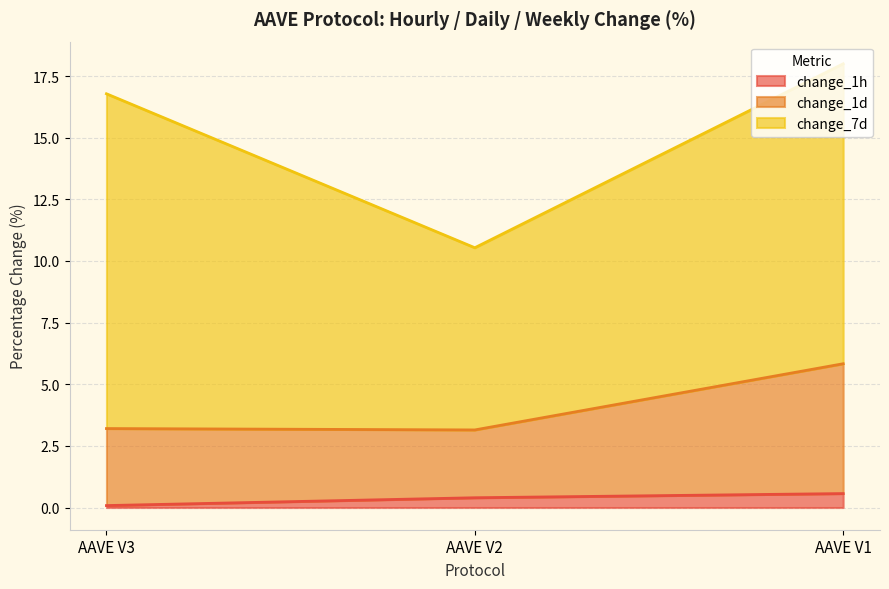

What is the maximum value for change_1h?

0.6